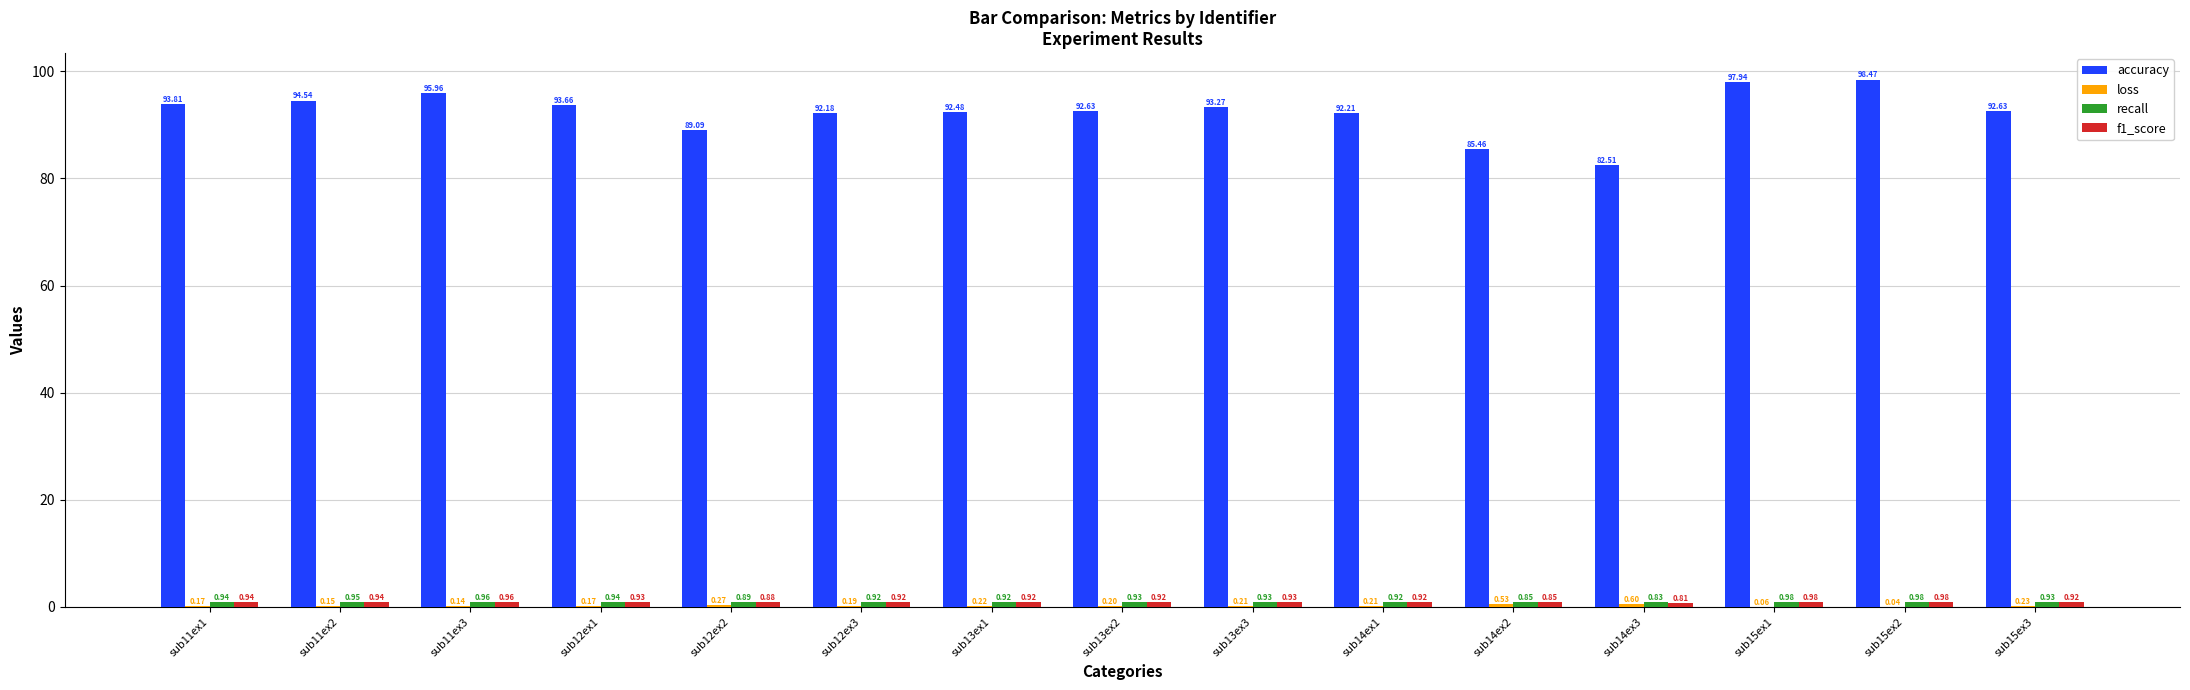

Between sub12ex3 and sub13ex1, which series saw the biggest shift?

accuracy